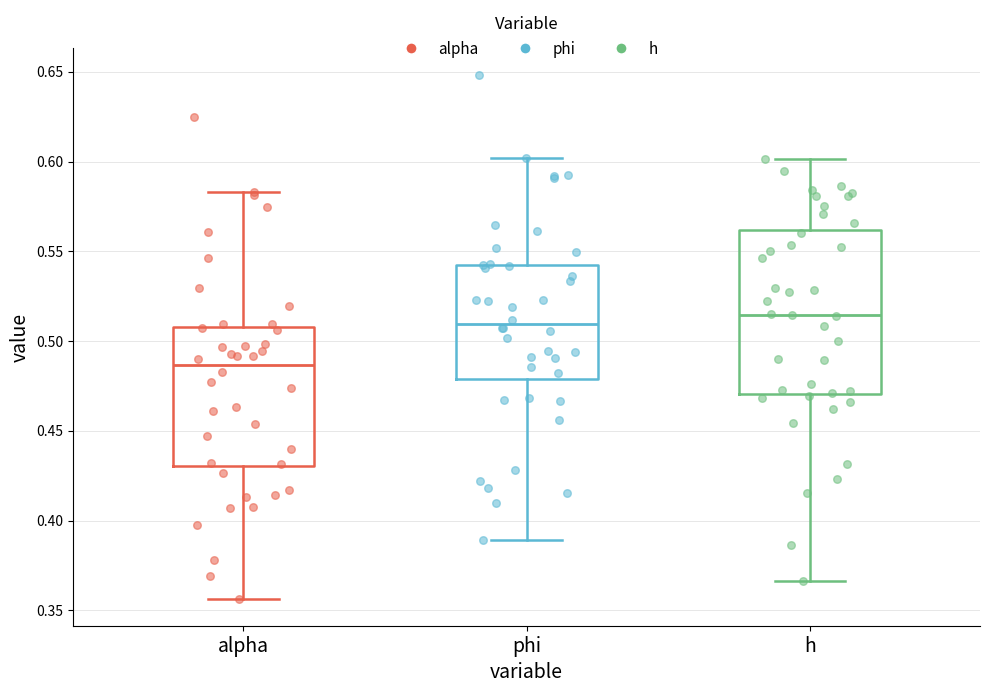

Reading left to right, read every box against the y-axis: the position of its median line, the range the box covers, and the ends of its whiskers. The values are not printed on the chart, so give them approximately, as read against the axis.

alpha: median 0.485, box 0.430 to 0.510, whiskers 0.355 to 0.585
phi: median 0.510, box 0.480 to 0.545, whiskers 0.390 to 0.600
h: median 0.515, box 0.470 to 0.560, whiskers 0.365 to 0.600